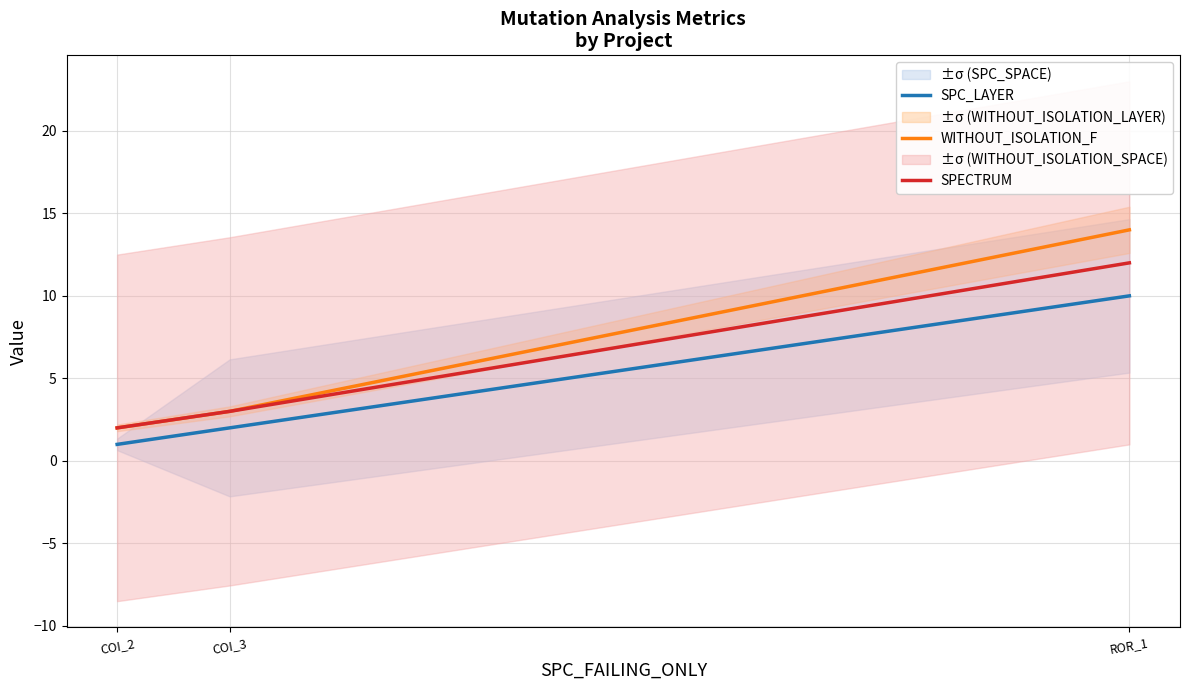

Which series has the widest spread of values?

WITHOUT_ISOLATION_F